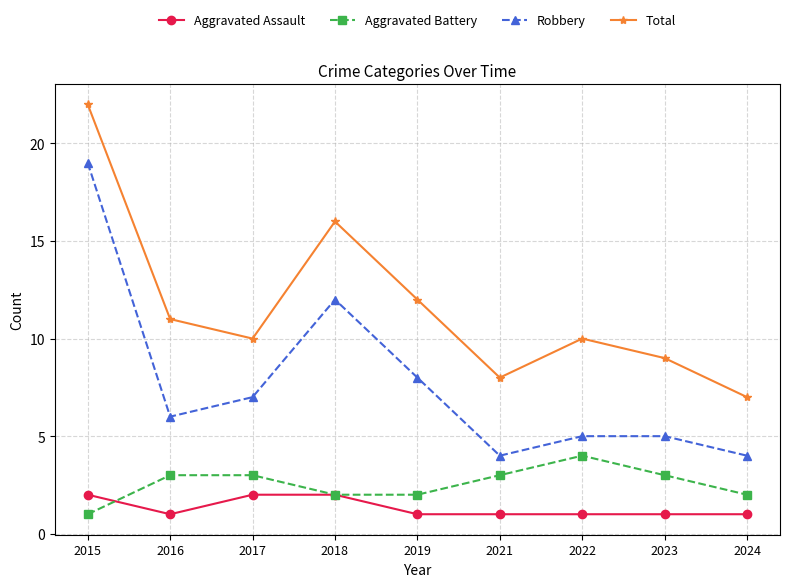

How many interior local valleys does the Total series have?

2